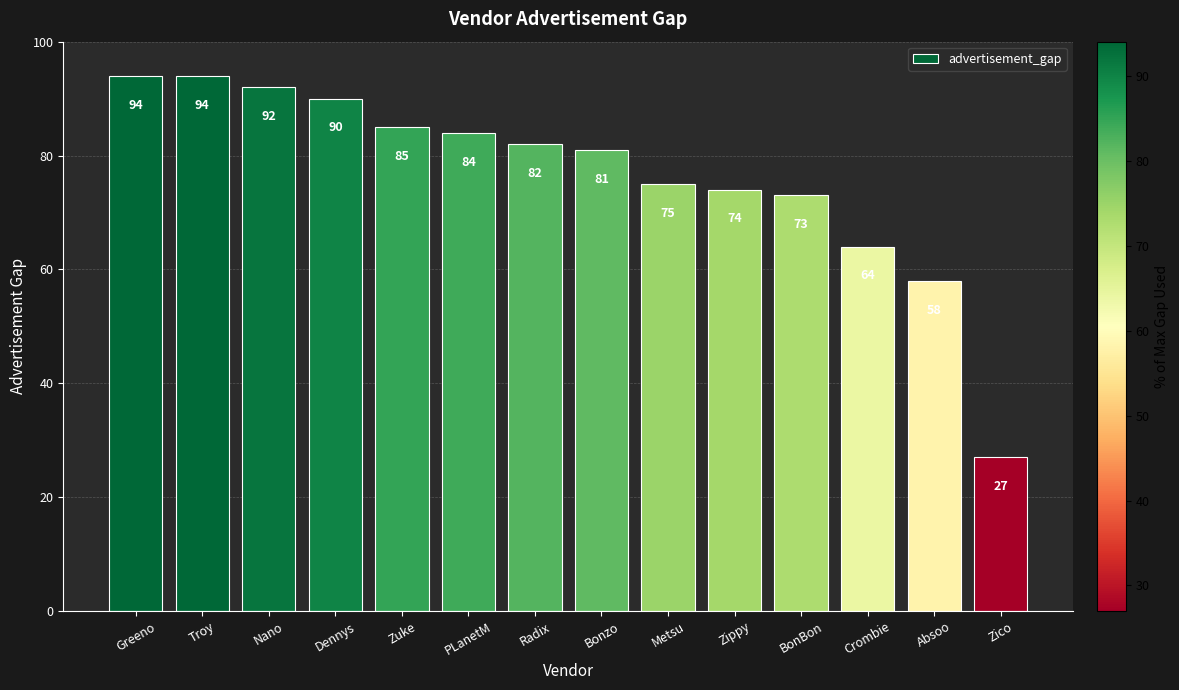

At which label is the value closest to 60?

Absoo